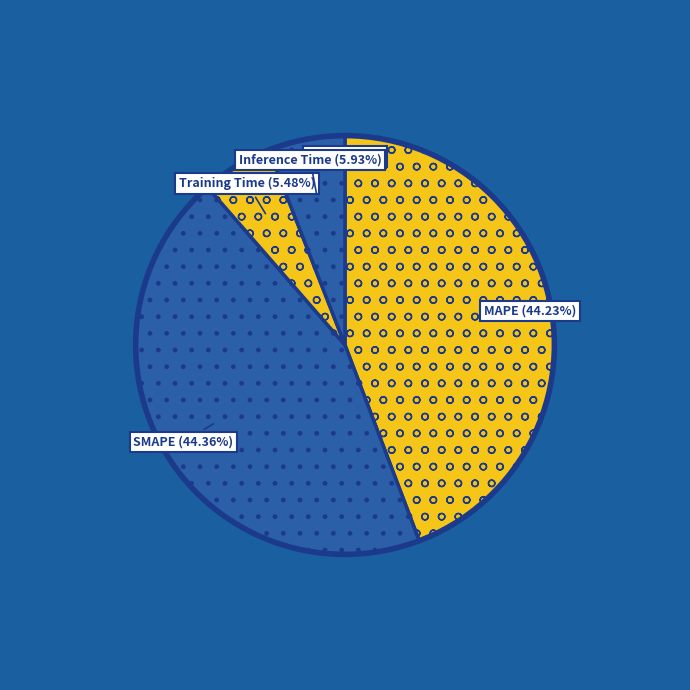

Combined, do Inference Time and Training Time account for over 50%?

No